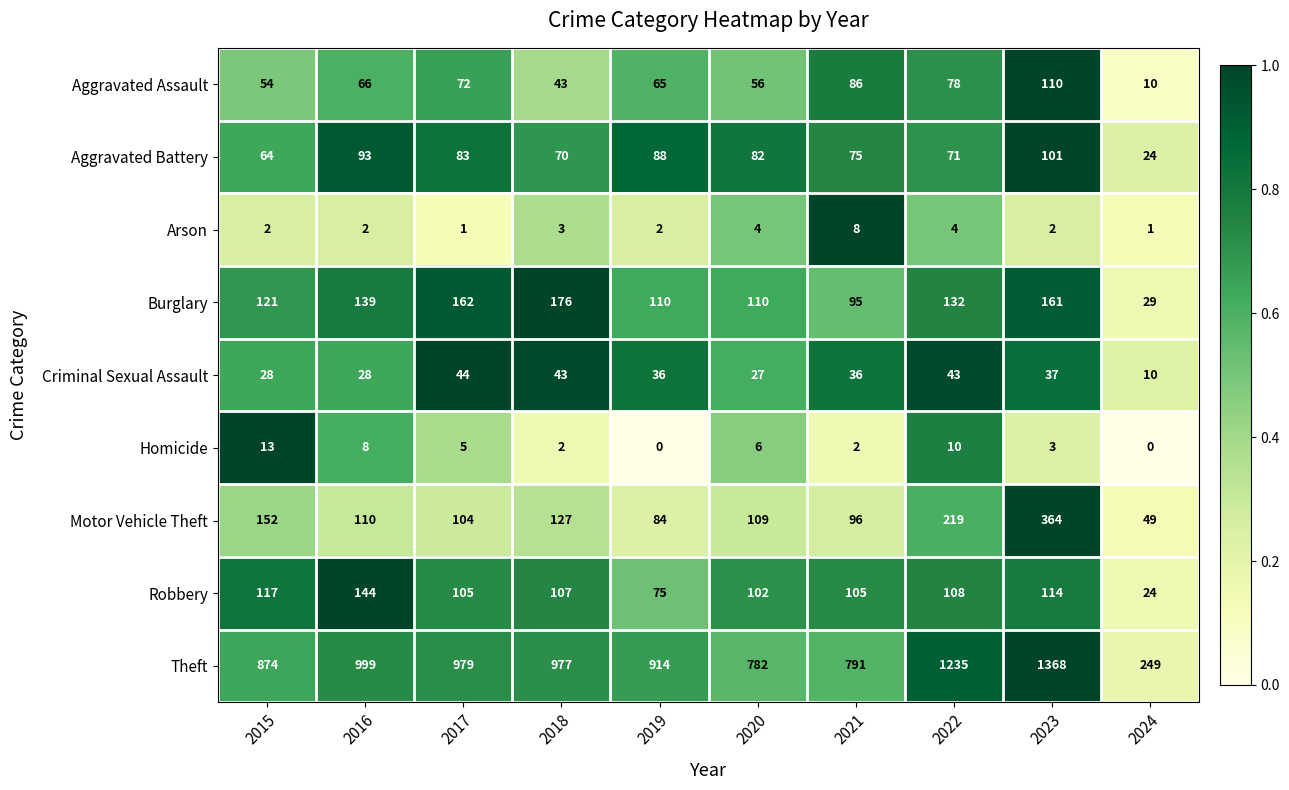

Which series has the largest range (max minus min)?

Theft